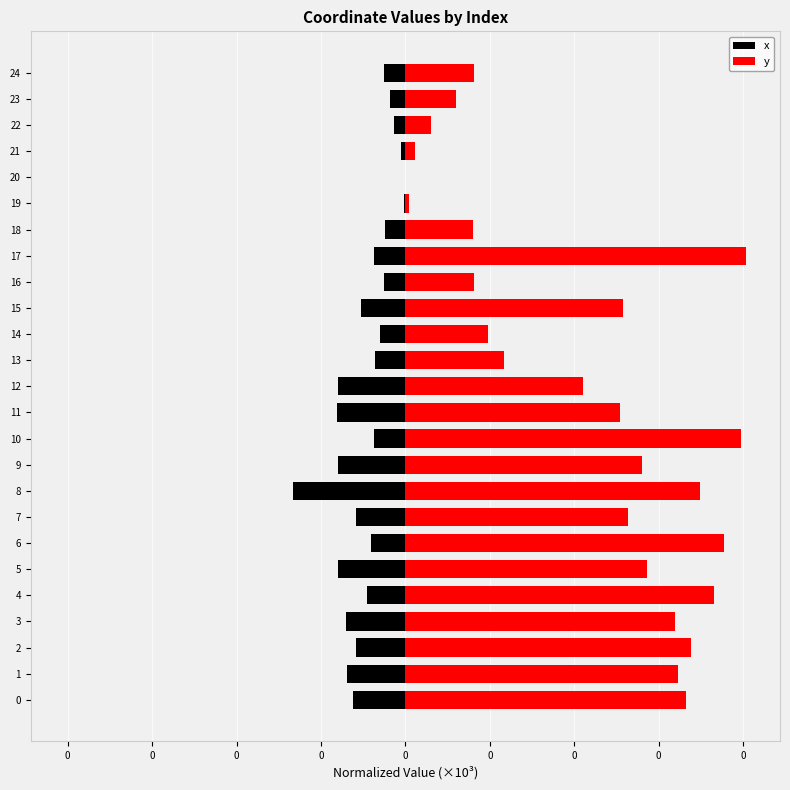

What is the minimum value for x?

-0.1